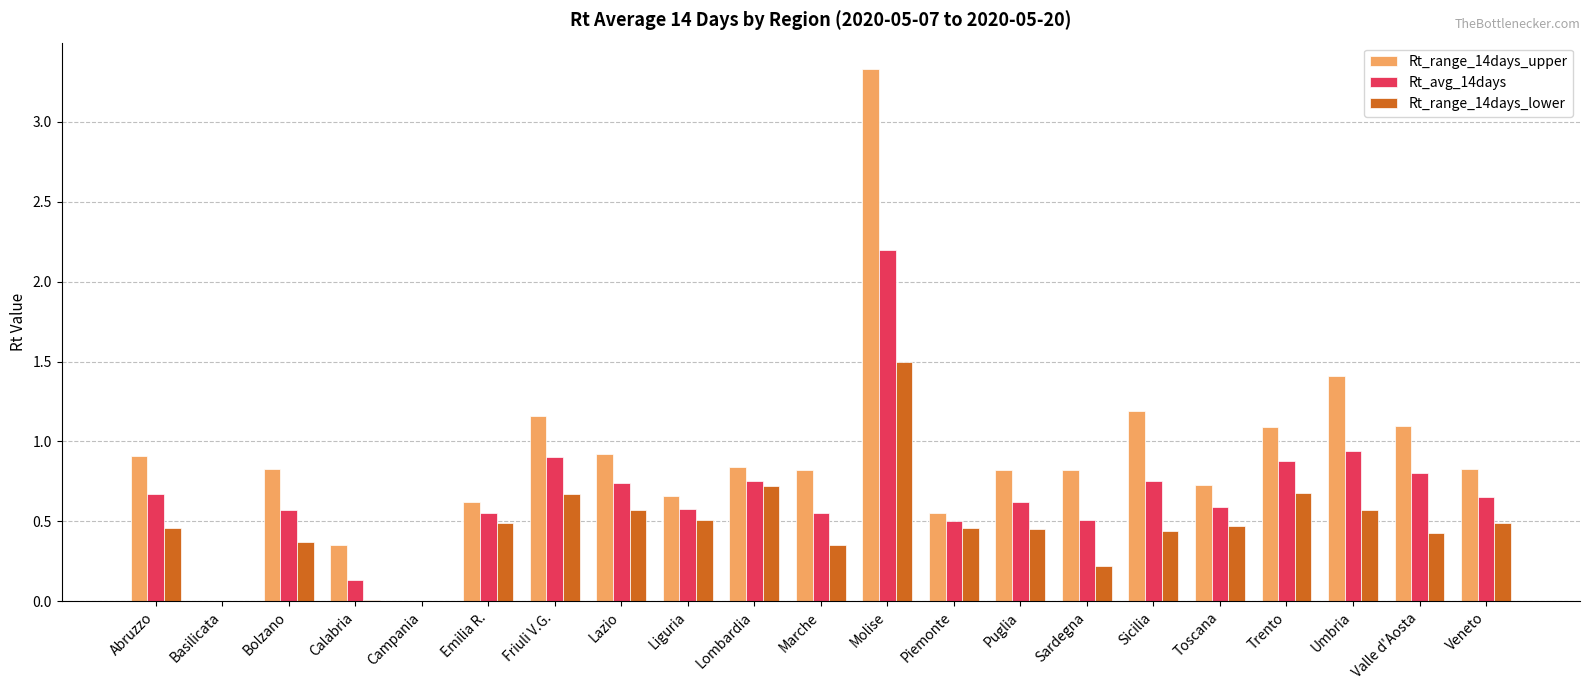

Which category has the highest value in the Rt_range_14days_lower series?

Molise